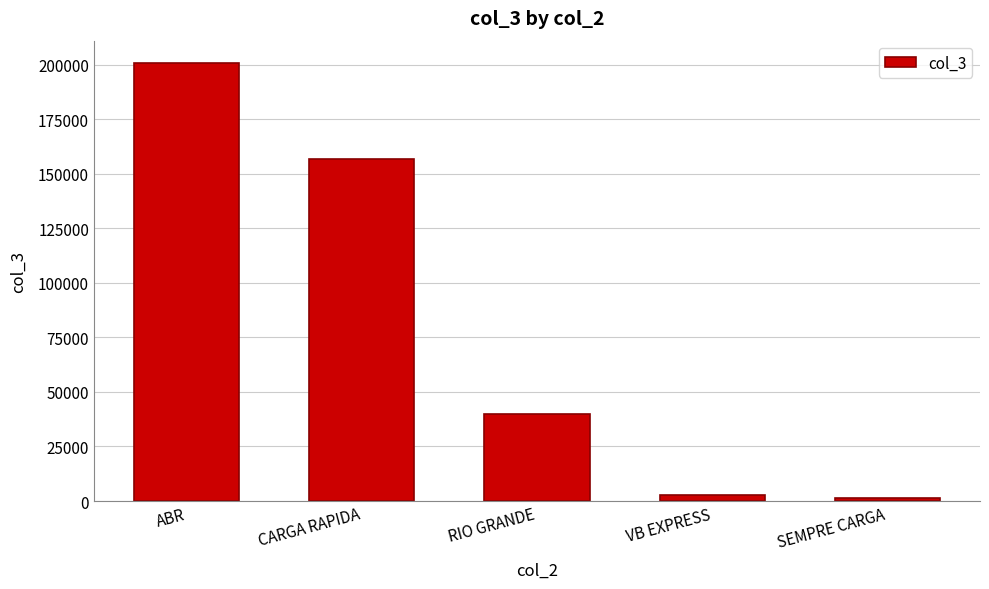

What is the average value?

80423.5